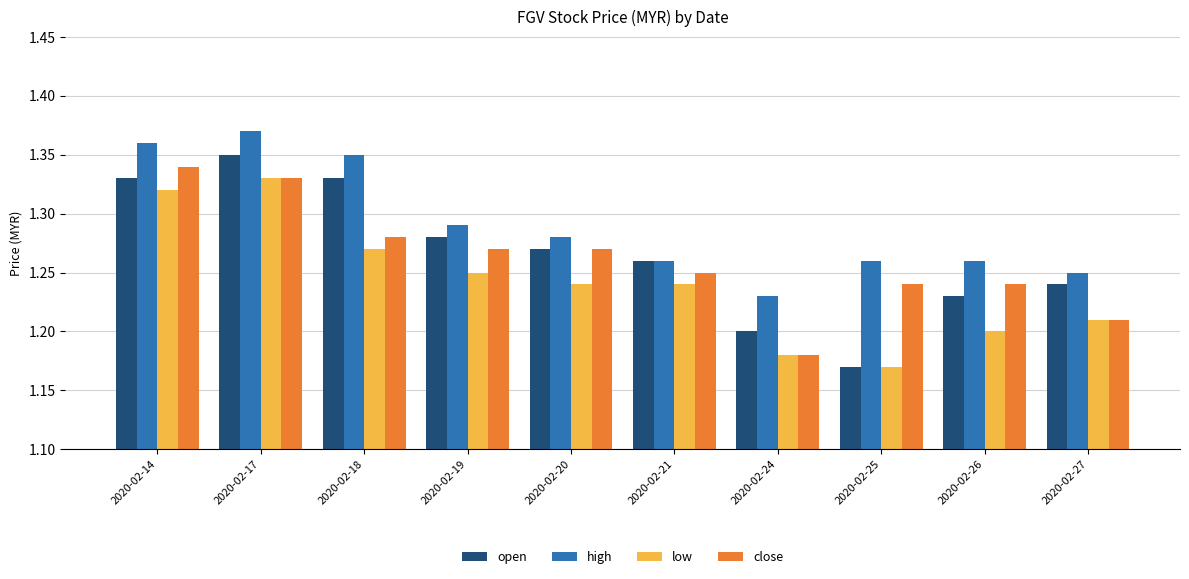

Which series changed the most between 2020-02-18 and 2020-02-27?

high